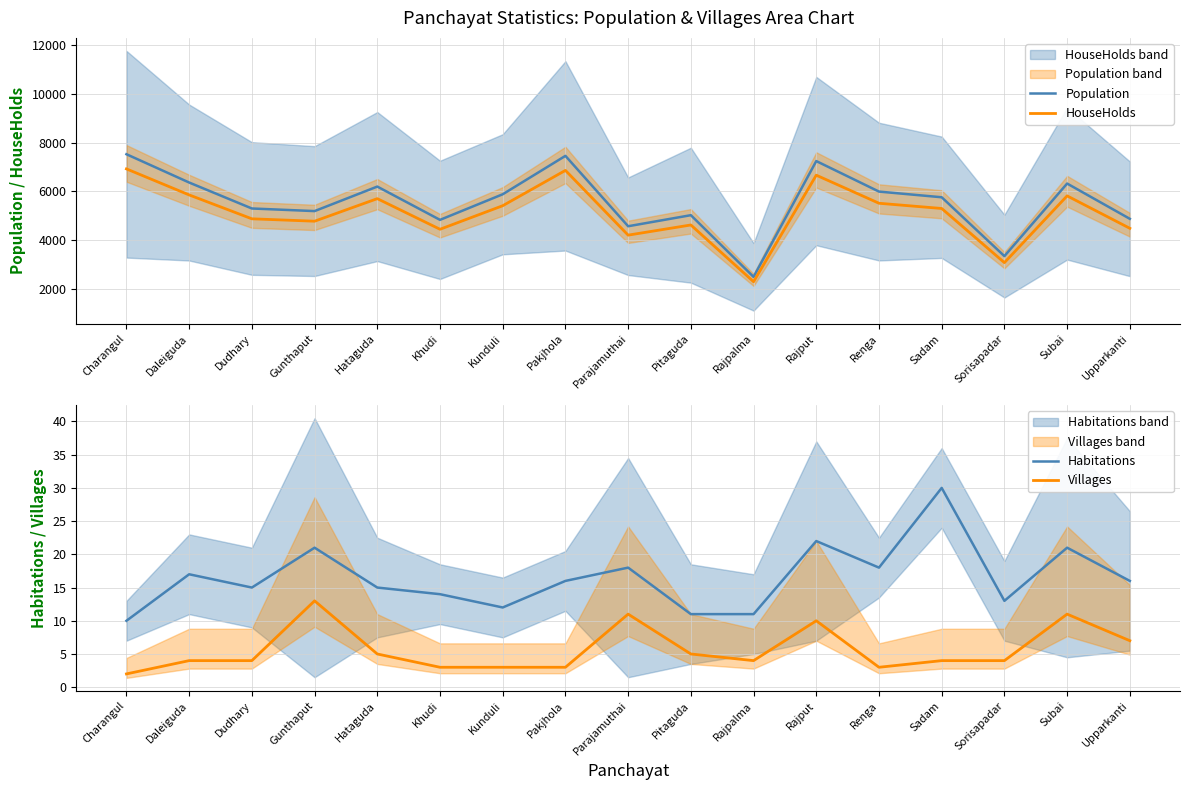

What is the sum of the Habitations values at Upparkanti and Daleiguda?

33